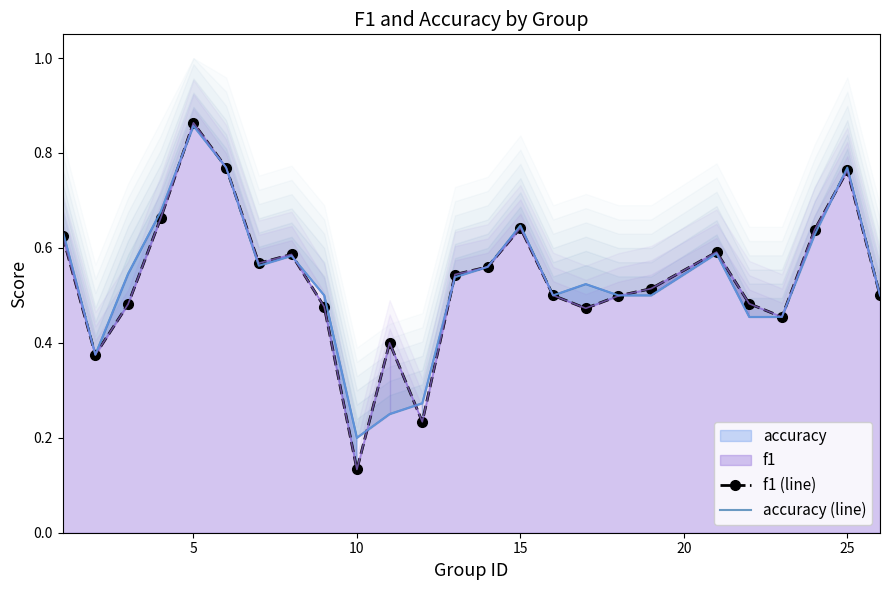

Which category has the highest value in the f1 series?

5